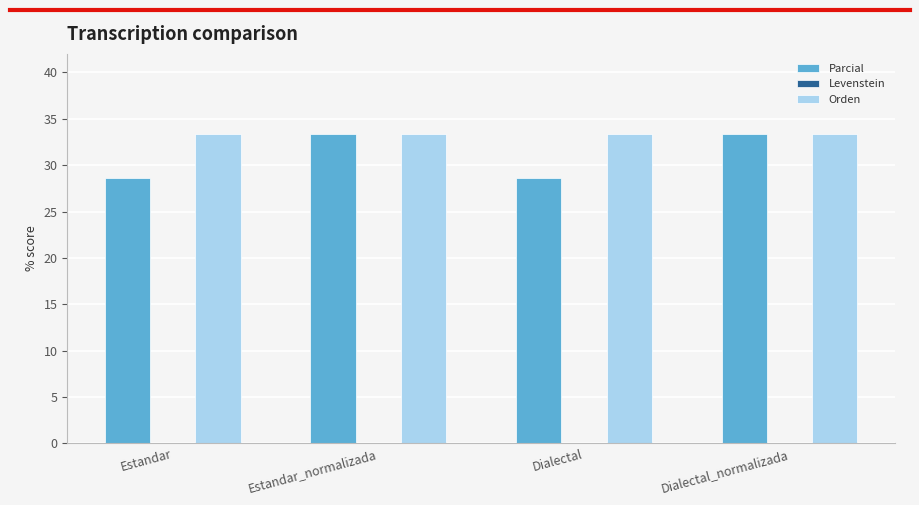

Is it true that Orden equals 33.3 at Estandar_normalizada?

True